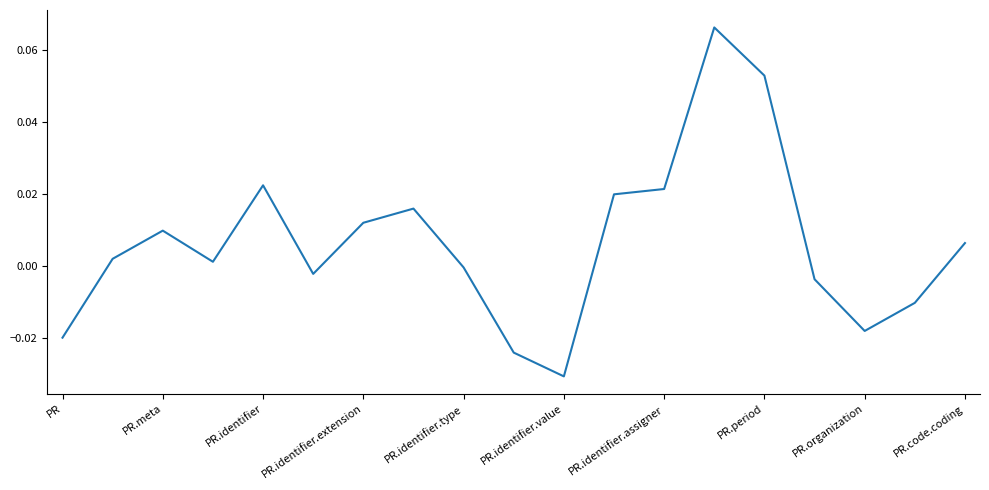

At which category does the chart reach its minimum across all series?

PR.identifier.value